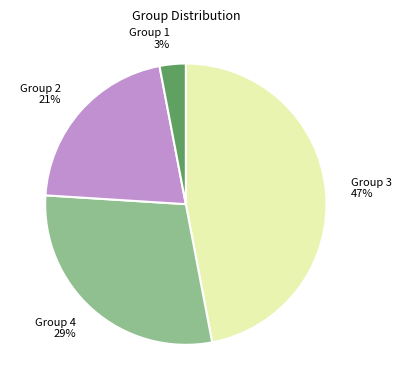

Rank the categories by value from lowest to highest.

Group 1, Group 2, Group 4, Group 3